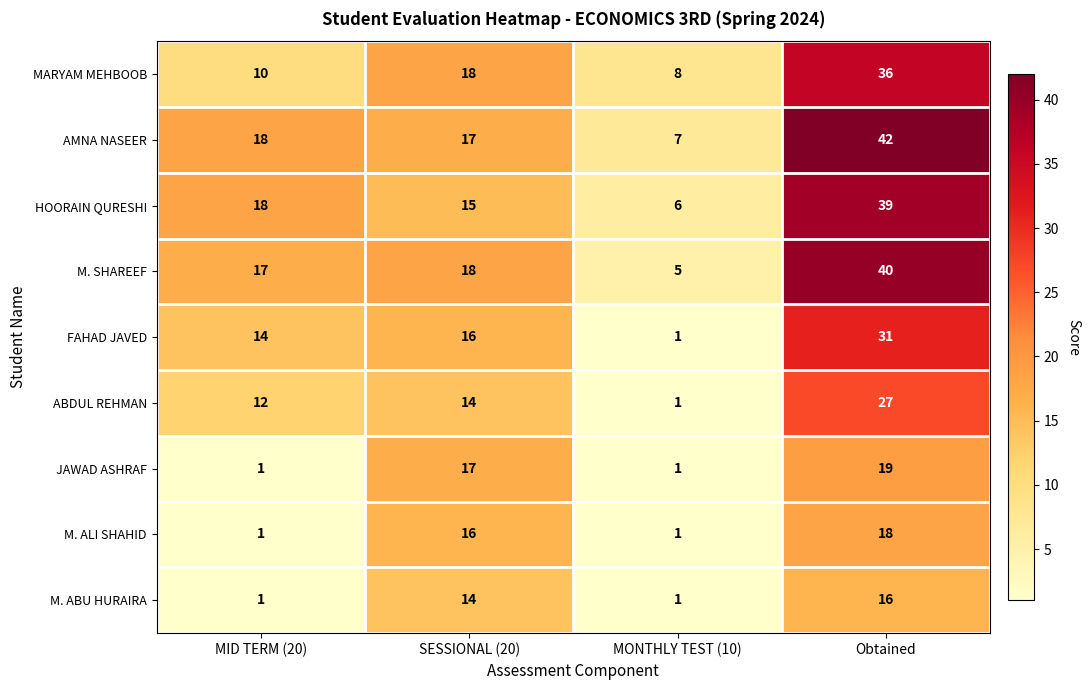

At which label does FAHAD JAVED reach its minimum?

MONTHLY TEST (10)